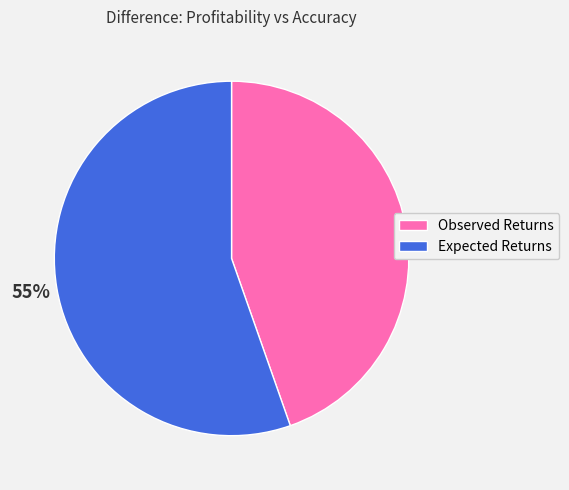

True or false: Expected Returns accounts for 55% of the total.

True